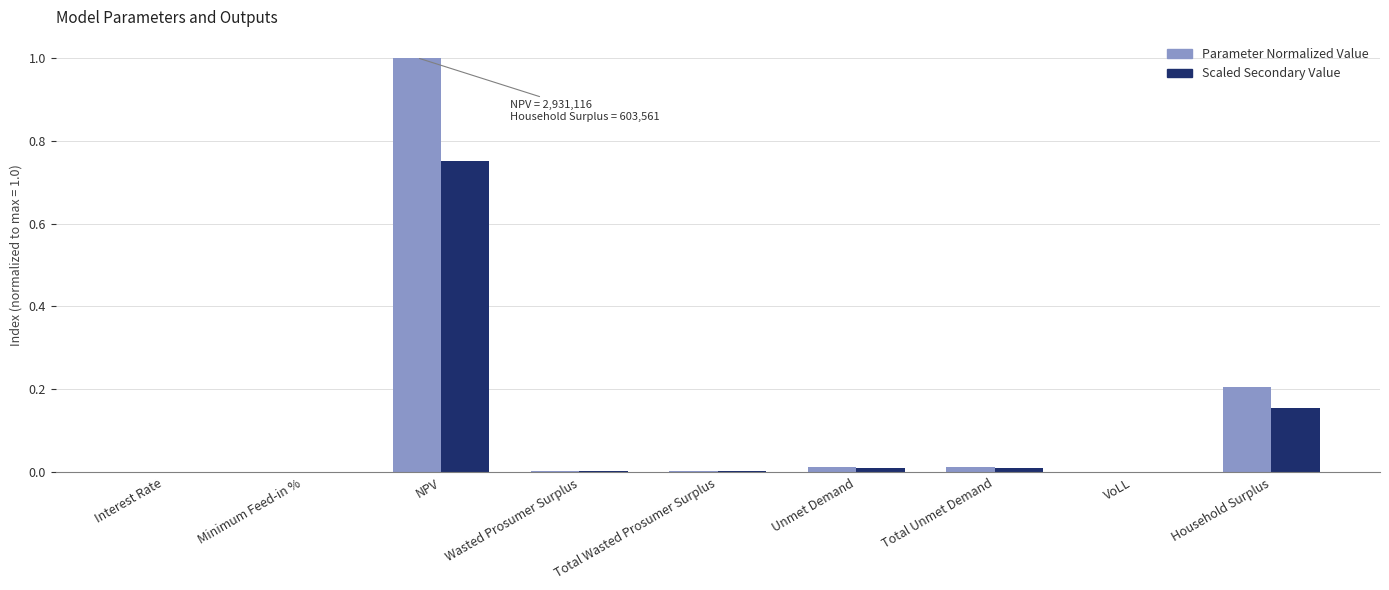

True or false: Scaled Secondary Value has a value of 0.3 at Household Surplus.

False